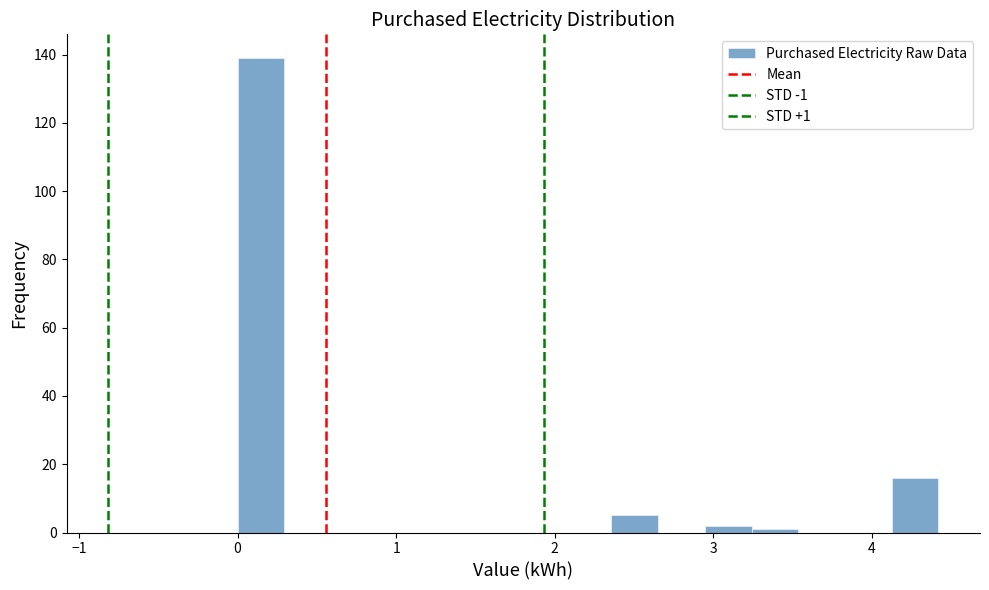

Around what value on the x-axis is the tallest bar? Give the approximate position of its centre, as read against the axis.

0.1